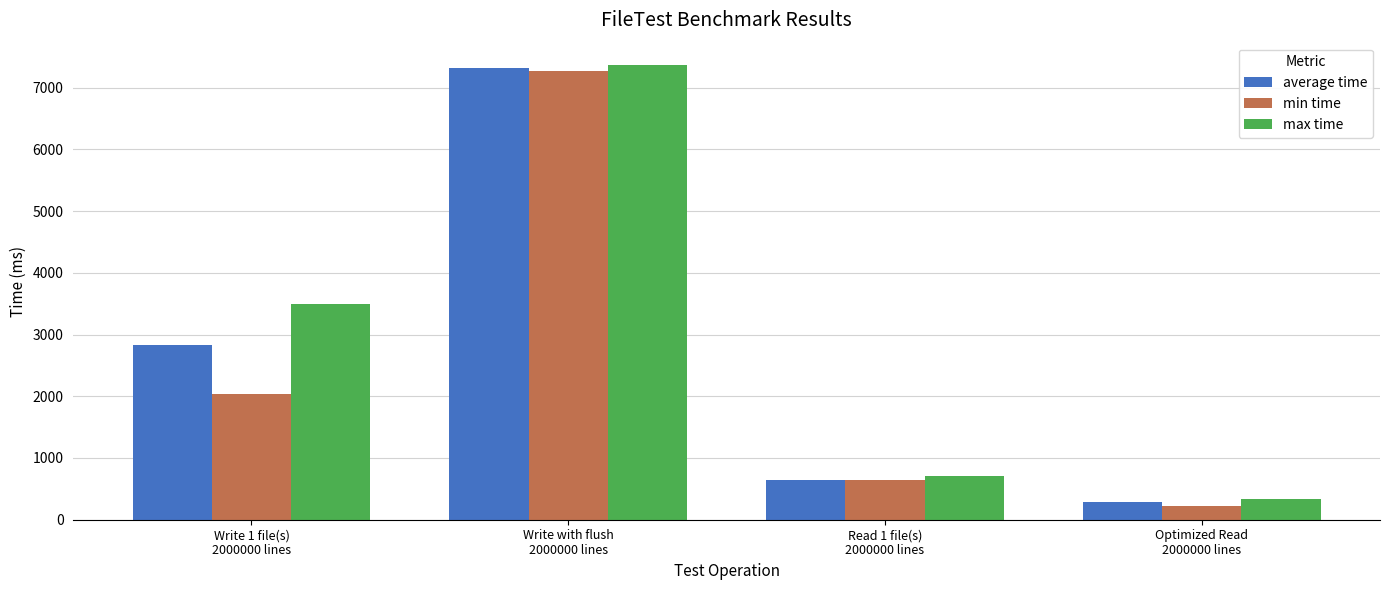

The value of max time at Write 1 file(s)
2000000 lines is 3500. True or false?

True